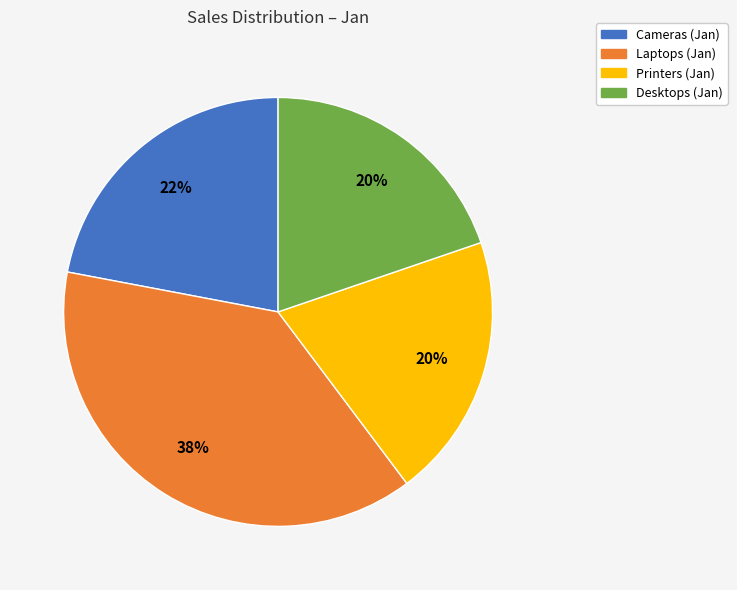

To the nearest percent, what is the difference between the Cameras (Jan) and Printers (Jan) slice percentages?

2%